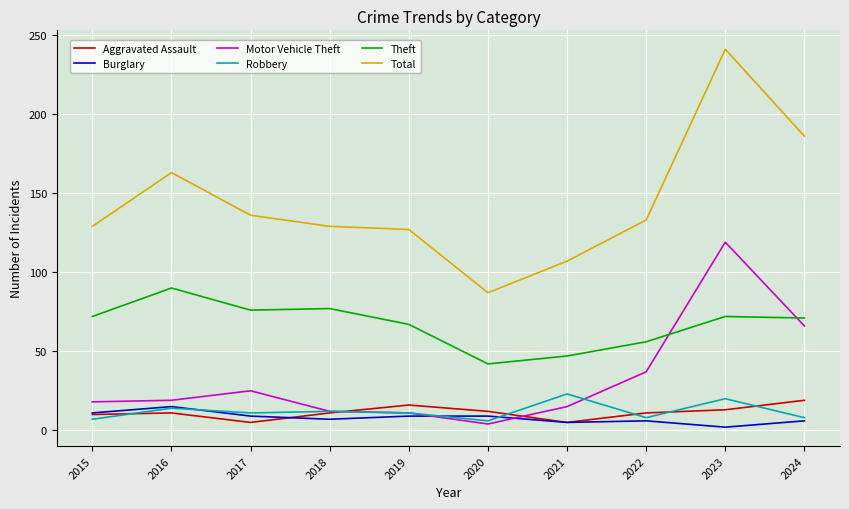

Where is Motor Vehicle Theft nearest to the value 61?

2024